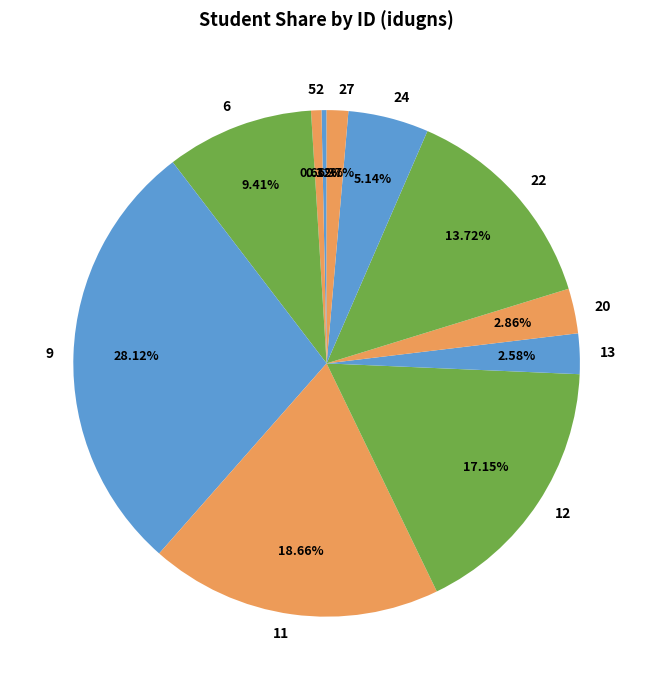

Which has a higher value, 12 or 27?

12